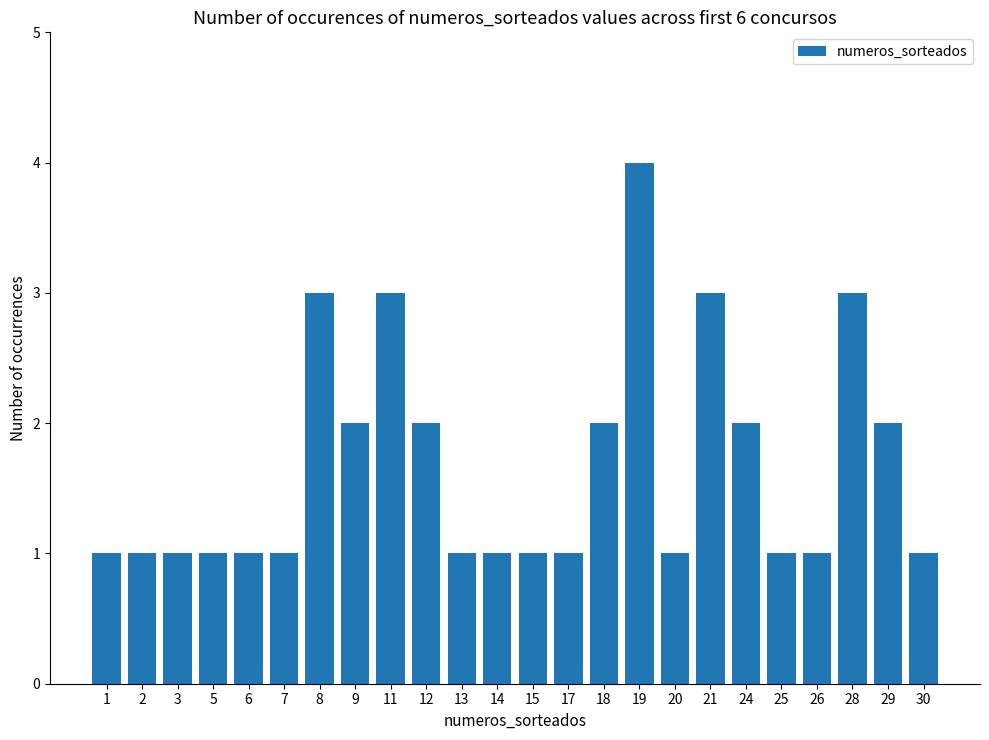

Are the bars grouped side by side (vs. stacked)?

No